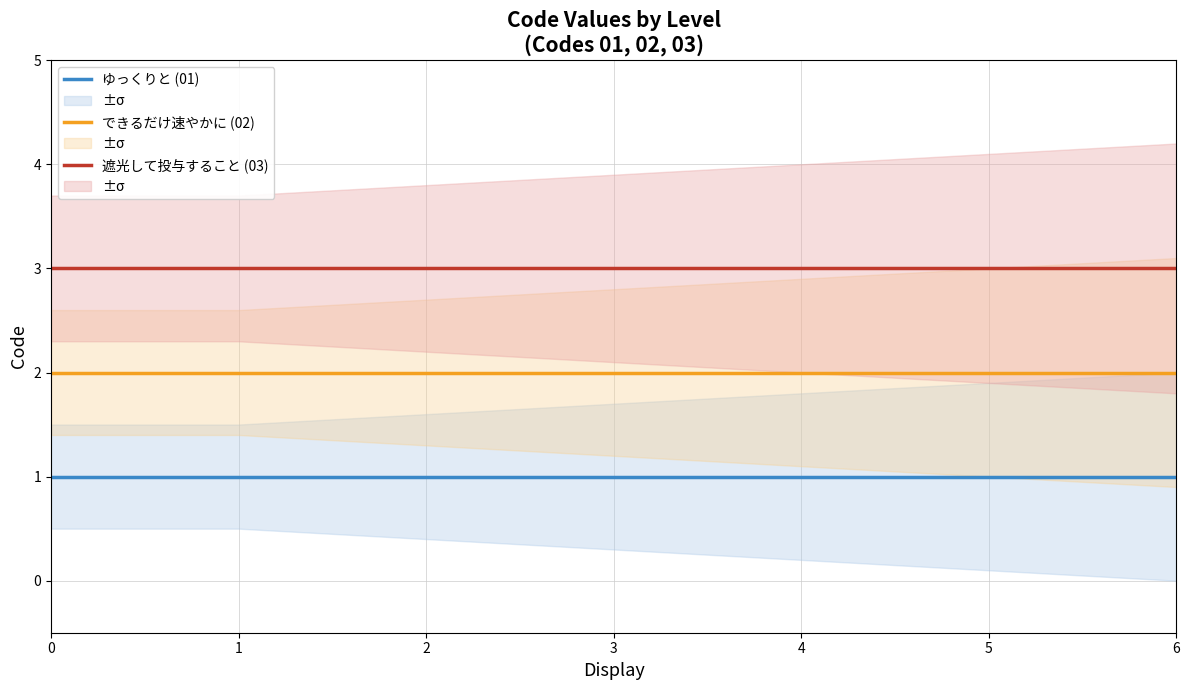

What is the approximate value of 遮光して投与すること (03) at 3?

3